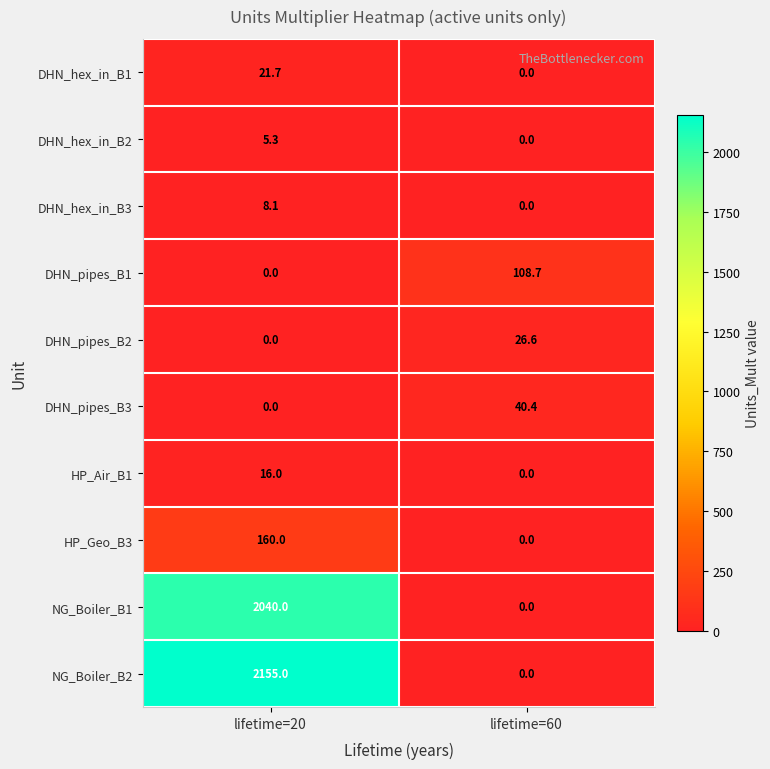

Reading left to right, extract all data points from this chart.

DHN_hex_in_B1: lifetime=20=21.7	lifetime=60=0.0
DHN_hex_in_B2: lifetime=20=5.3	lifetime=60=0.0
DHN_hex_in_B3: lifetime=20=8.1	lifetime=60=0.0
DHN_pipes_B1: lifetime=20=0.0	lifetime=60=108.7
DHN_pipes_B2: lifetime=20=0.0	lifetime=60=26.6
DHN_pipes_B3: lifetime=20=0.0	lifetime=60=40.4
HP_Air_B1: lifetime=20=16.0	lifetime=60=0.0
HP_Geo_B3: lifetime=20=160.0	lifetime=60=0.0
NG_Boiler_B1: lifetime=20=2040.0	lifetime=60=0.0
NG_Boiler_B2: lifetime=20=2155.0	lifetime=60=0.0